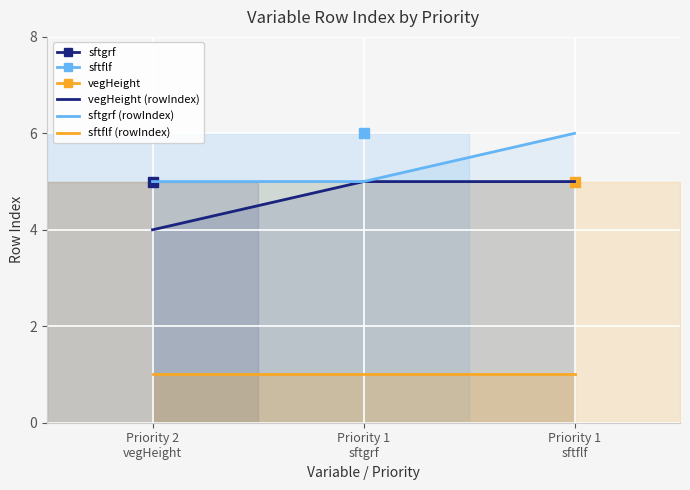

What is the value of the vegHeight (rowIndex) point at the 3rd from the left?

5